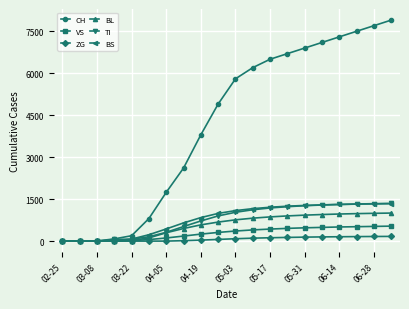

Which series has the largest total across all categories?

CH